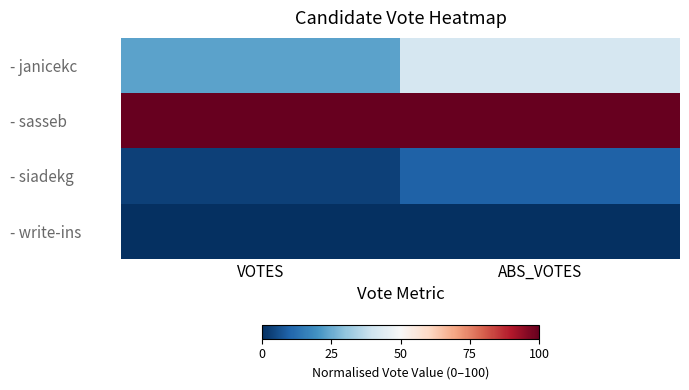

Which label corresponds to the smallest value in the chart?

VOTES